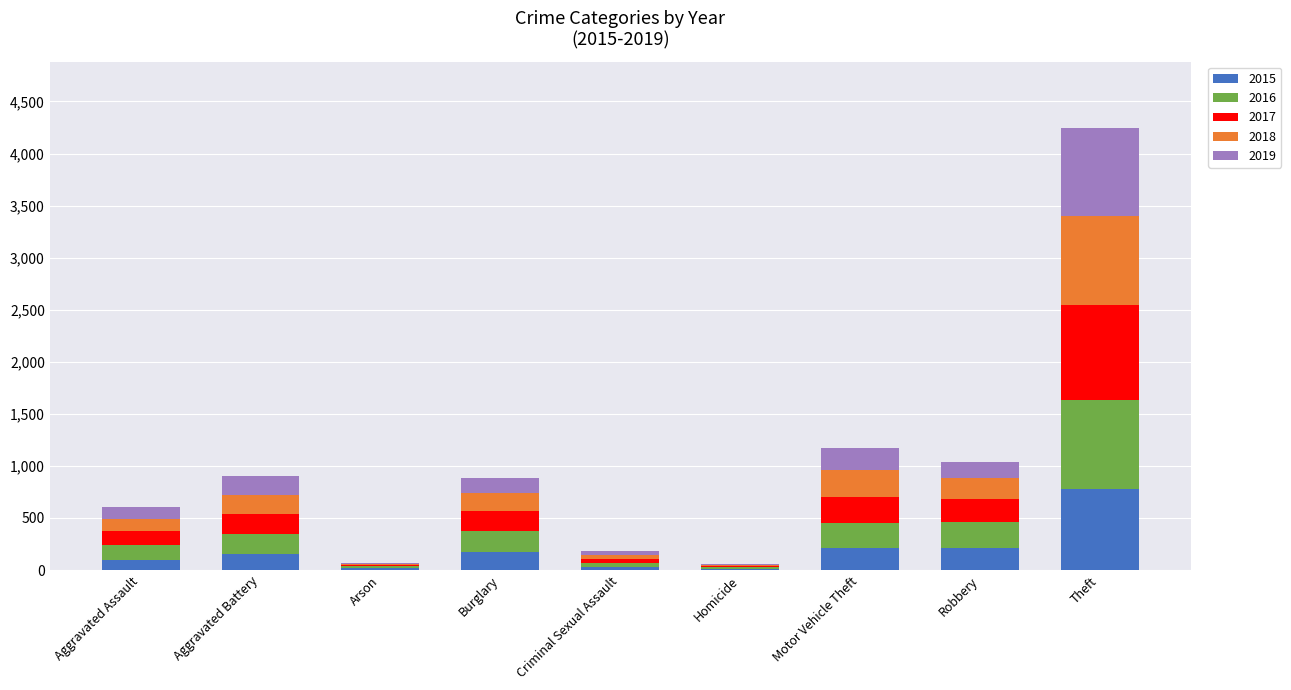

At which category is the sum across all series the highest?

Theft